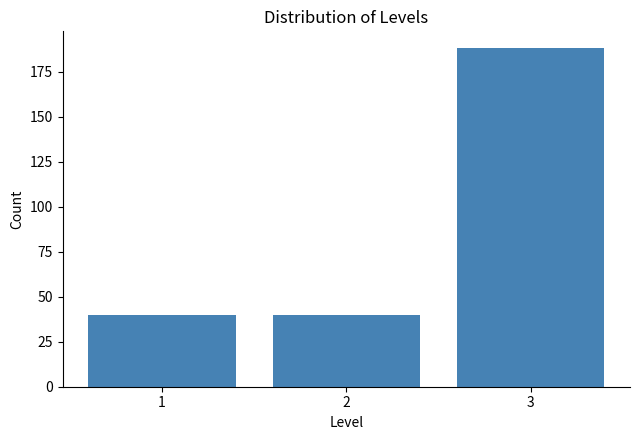

Reading right to left, what are all the values shown in this chart?

3=188	2=40	1=40